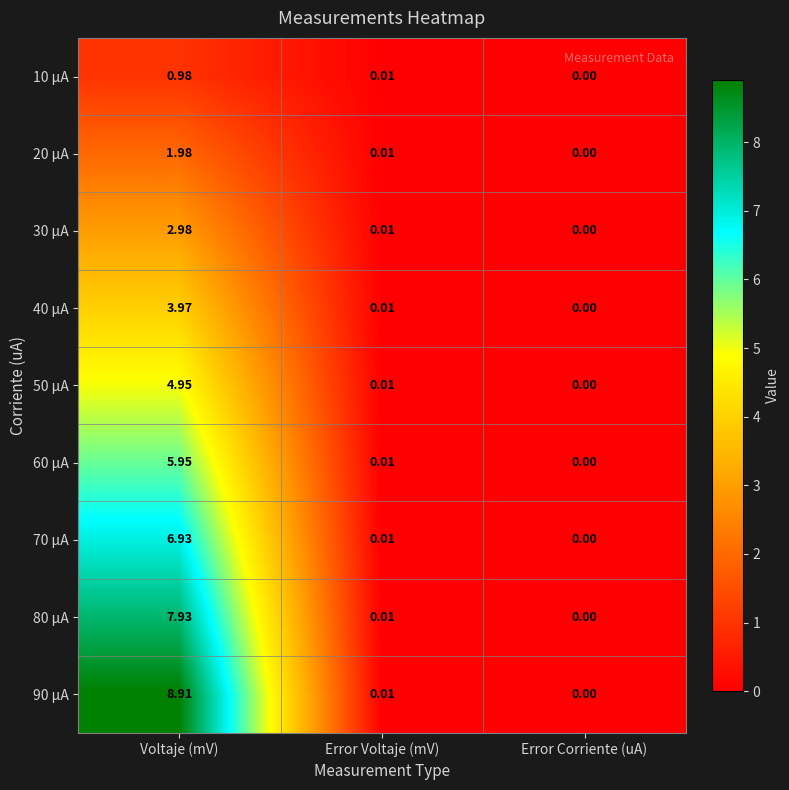

Where is 30 µA nearest to the value 1?

Error Voltaje (mV)